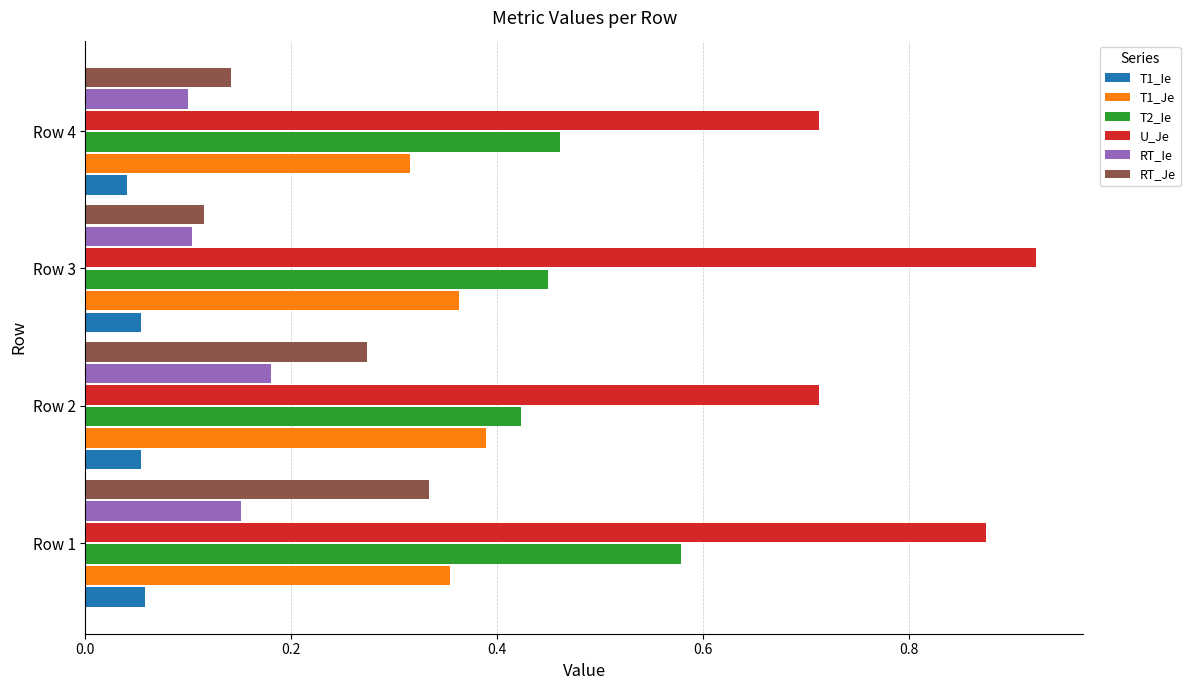

What is the difference between the highest and lowest values at Row 1?

0.8